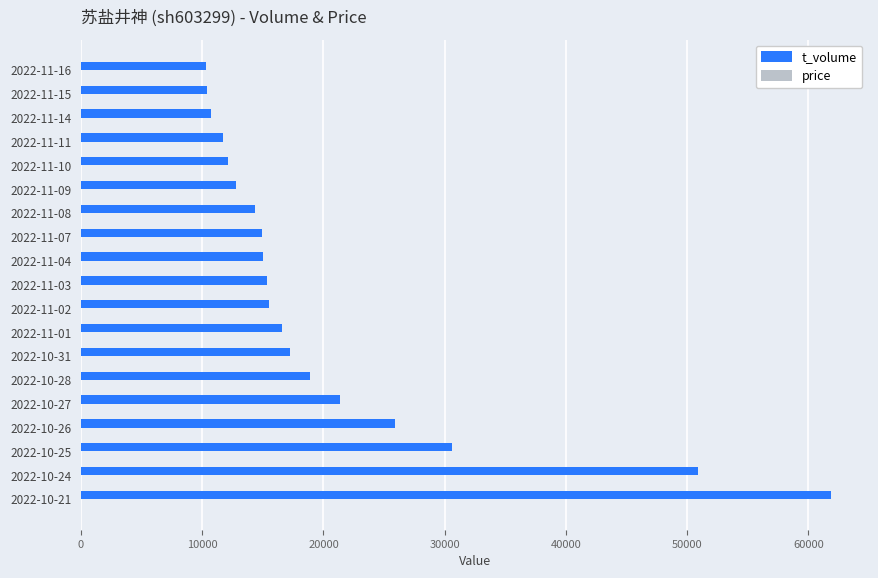

What is the highest value of the t_volume series?

61853.0